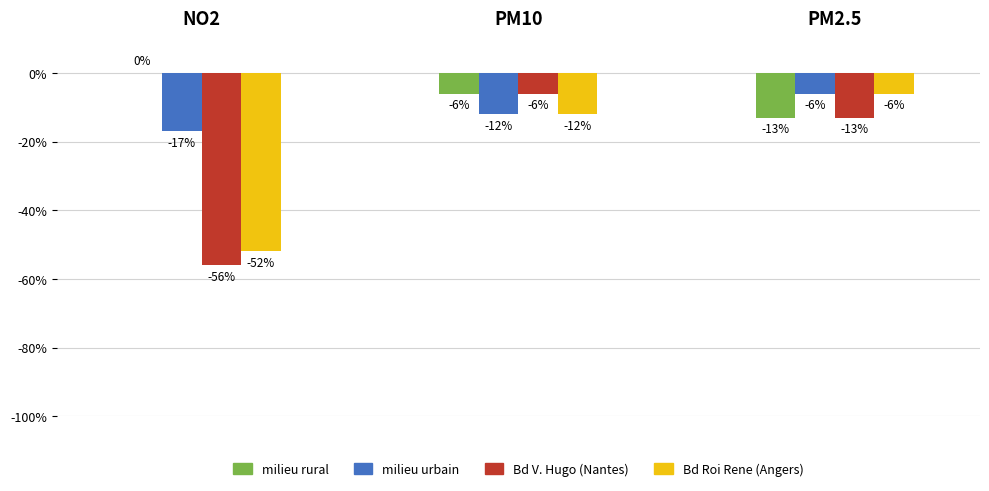

How many Bd Roi Rene (Angers) values are between -52 and -6?

3